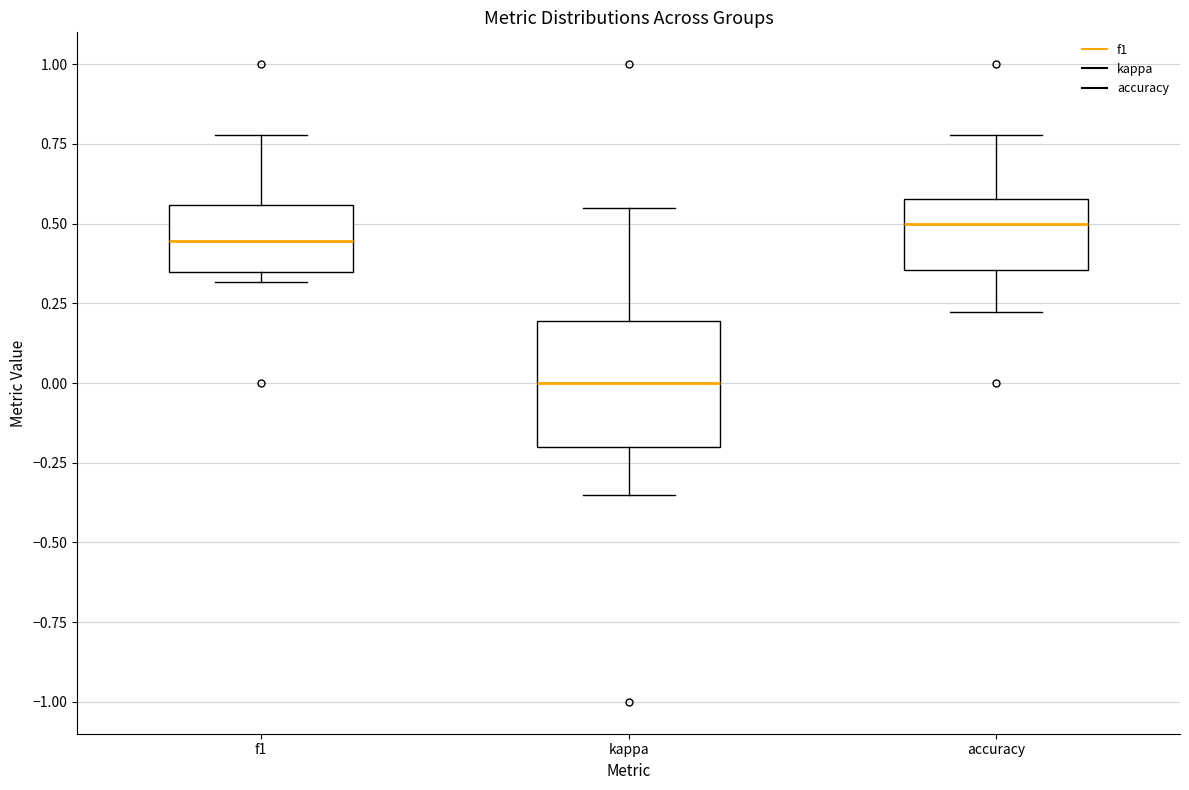

Reading left to right, transcribe this box plot: for each box, give where its median line is, the range the box spans, and where its two whiskers end, as read against the y-axis. The values are not printed on the chart, so give them approximately, as read against the axis.

f1: median 0.45, box 0.35 to 0.55, whiskers 0.30 to 0.80
kappa: median 0.00, box -0.20 to 0.20, whiskers -0.35 to 0.55
accuracy: median 0.50, box 0.35 to 0.60, whiskers 0.20 to 0.80